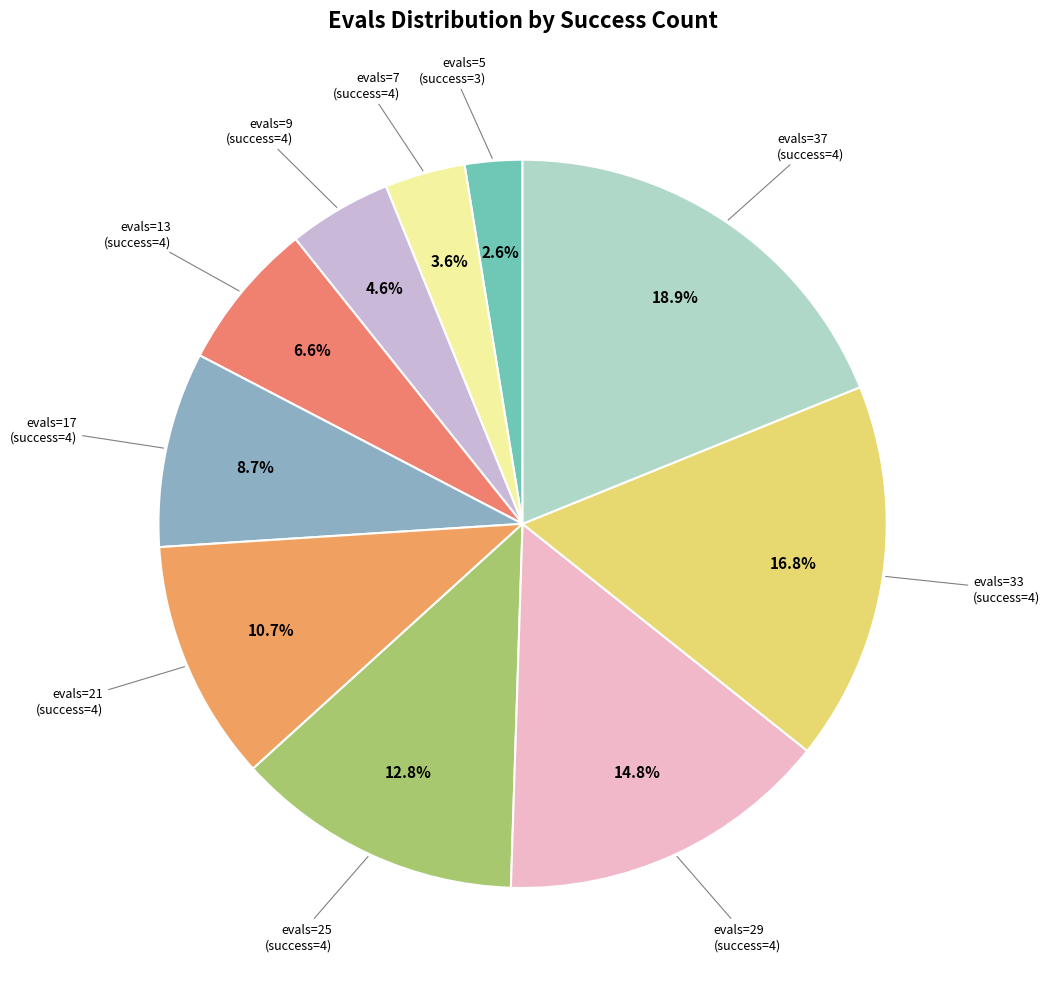

How many segments does this pie chart have?

10